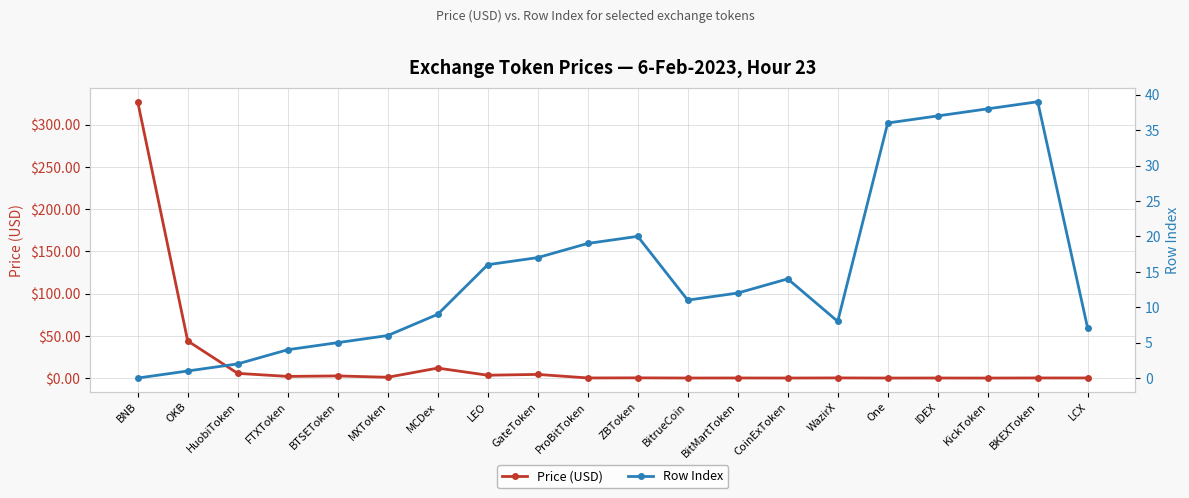

Which series has the largest range (max minus min)?

Price (USD)